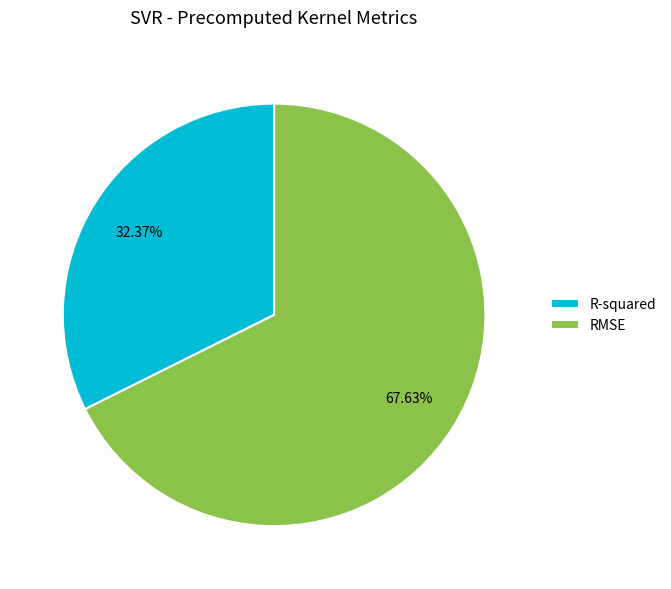

Which slice is the largest?

RMSE